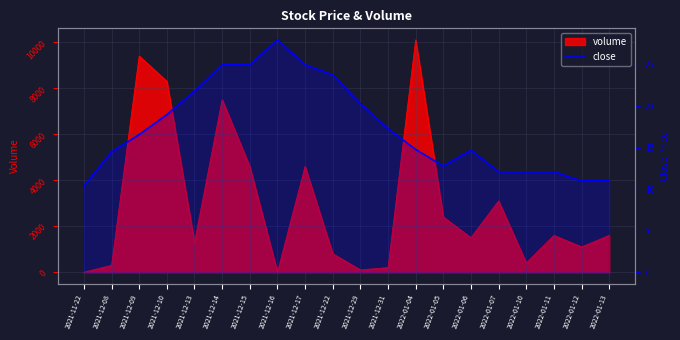

What value does the data have at 2022-01-07?

12.1